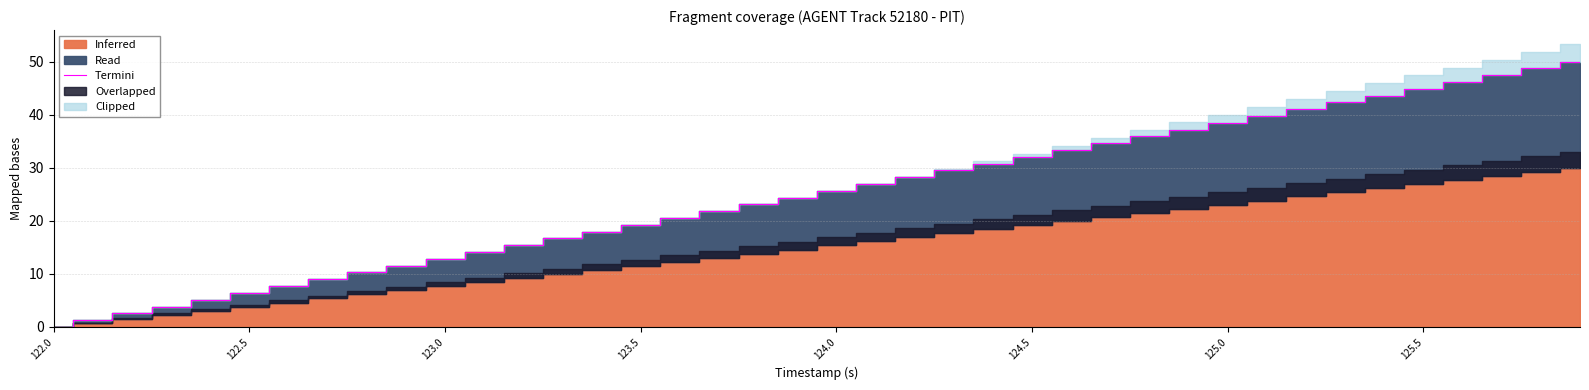

How many data points are above 25?

20